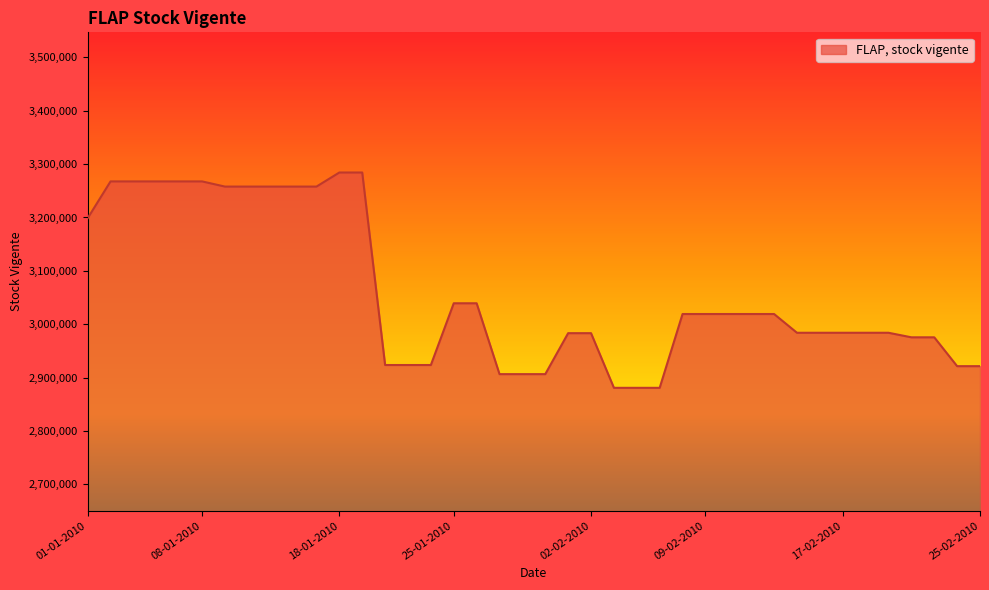

What is the maximum value shown in the chart?

3284326